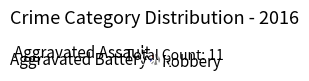

How many slices are in this pie chart?

3